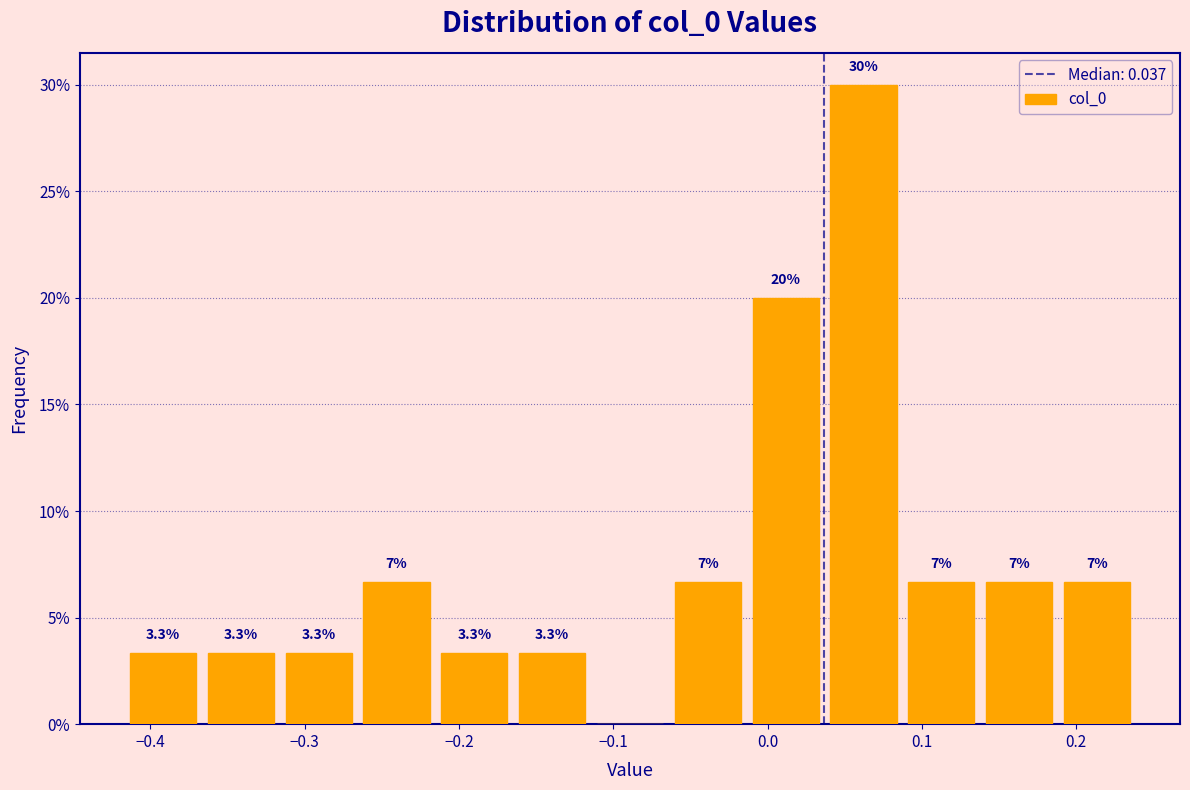

Which range on the x-axis has the tallest bar?

0.04 to 0.09